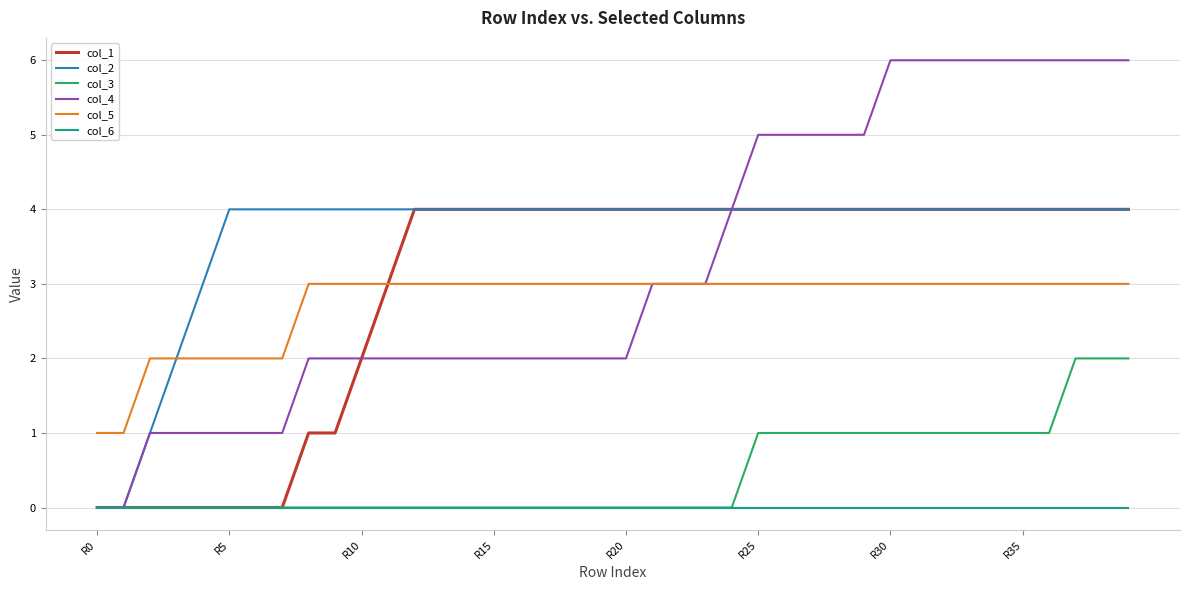

What is the sum of all col_3 values?

18